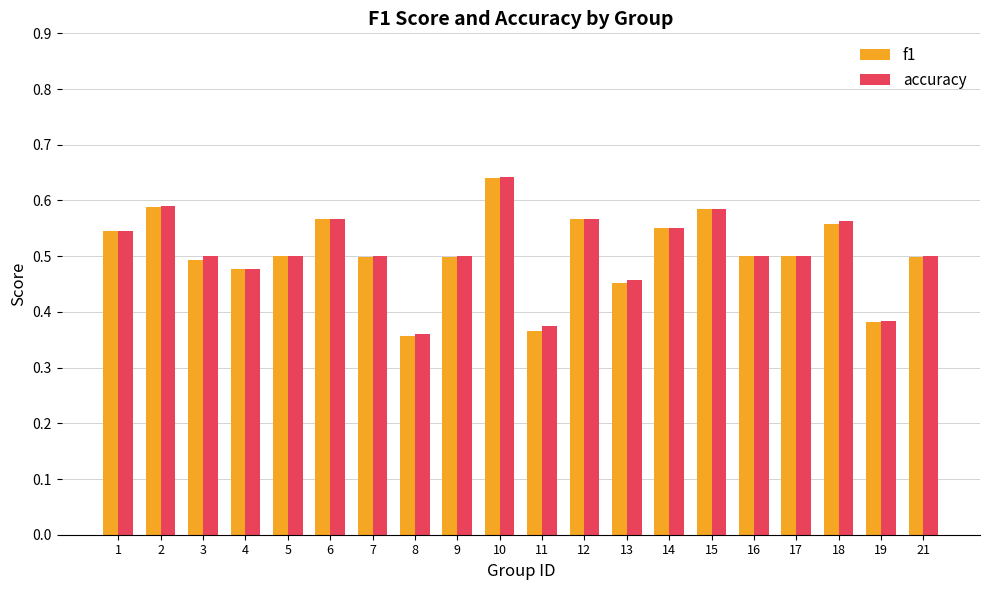

Which series has the largest range (max minus min)?

f1